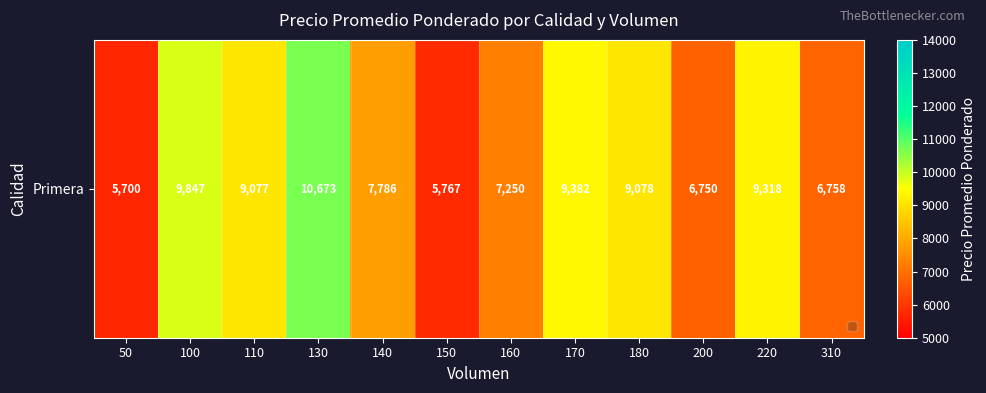

Reading right to left, list all the values displayed in this chart.

310=6758	220=9318	200=6750	180=9078	170=9382	160=7250	150=5767	140=7786	130=10673	110=9077	100=9847	50=5700